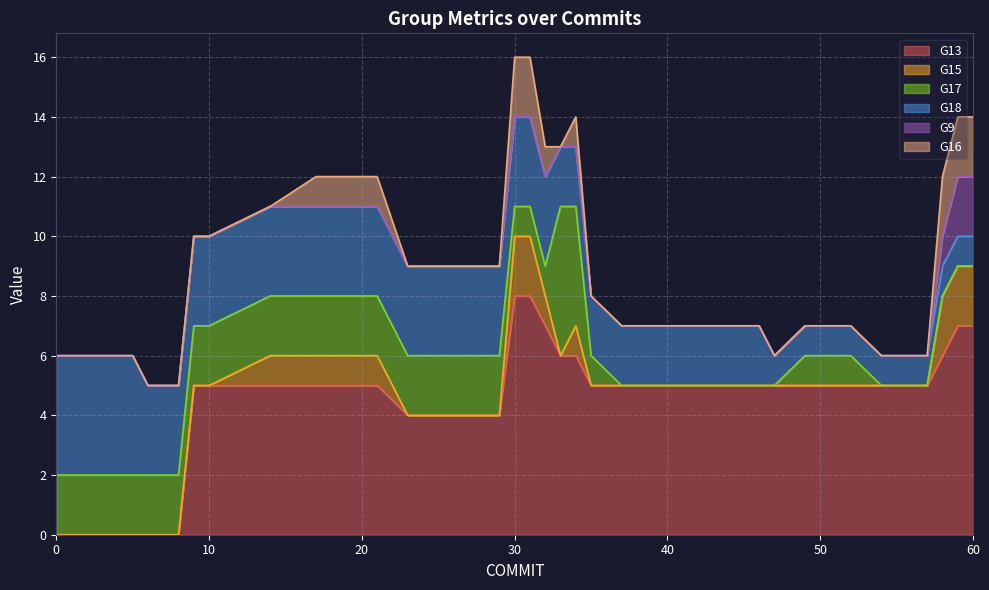

What is the spread (max minus min) of values at 40?

5